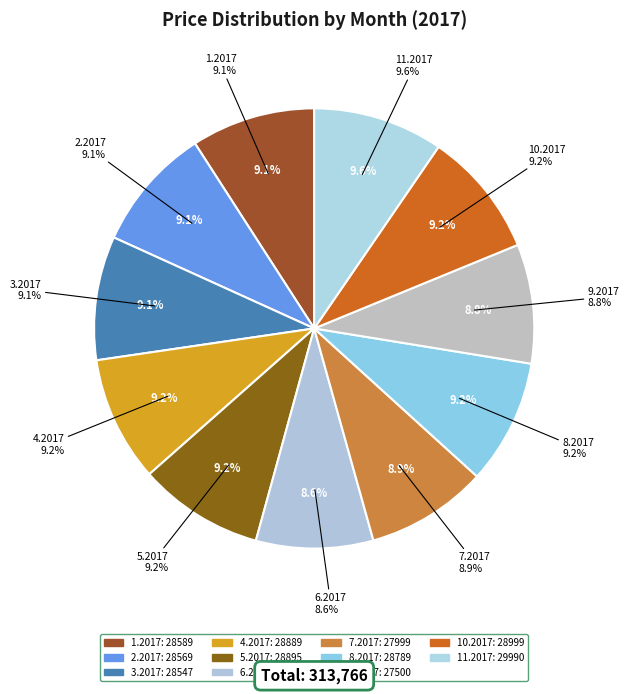

Approximately how many times larger is the value at 10.2017 compared to 2.2017?

1.0